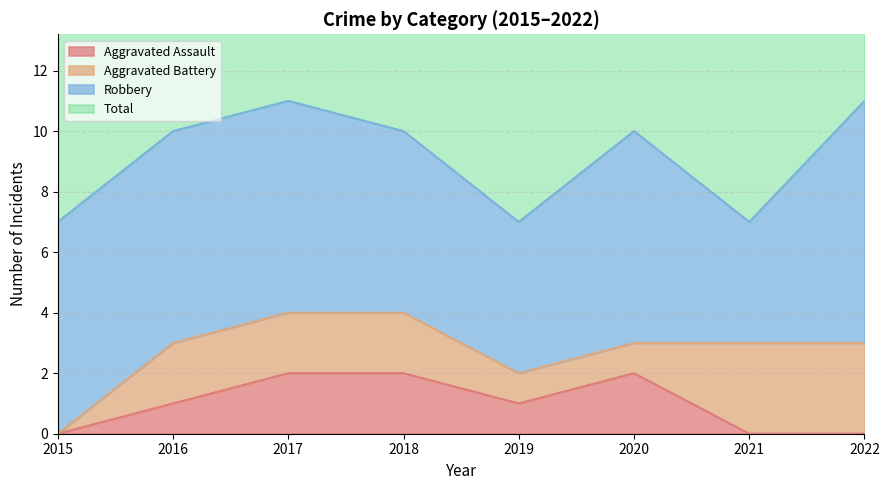

Does the chart display data point markers on the line(s)?

No